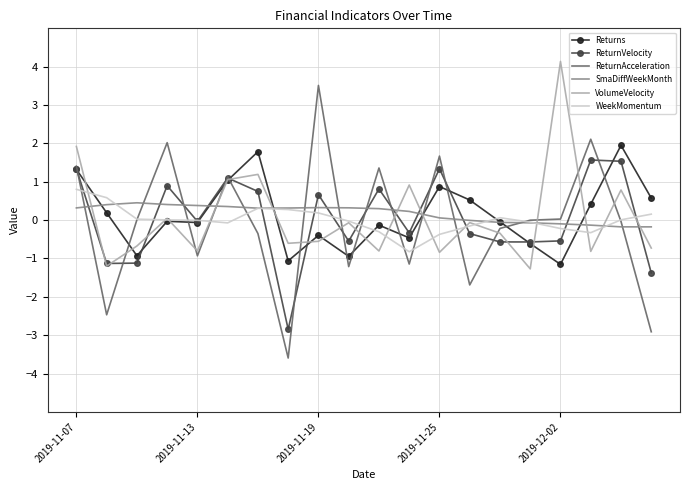

What is the difference between the second highest and minimum values in the ReturnVelocity series?

4.4